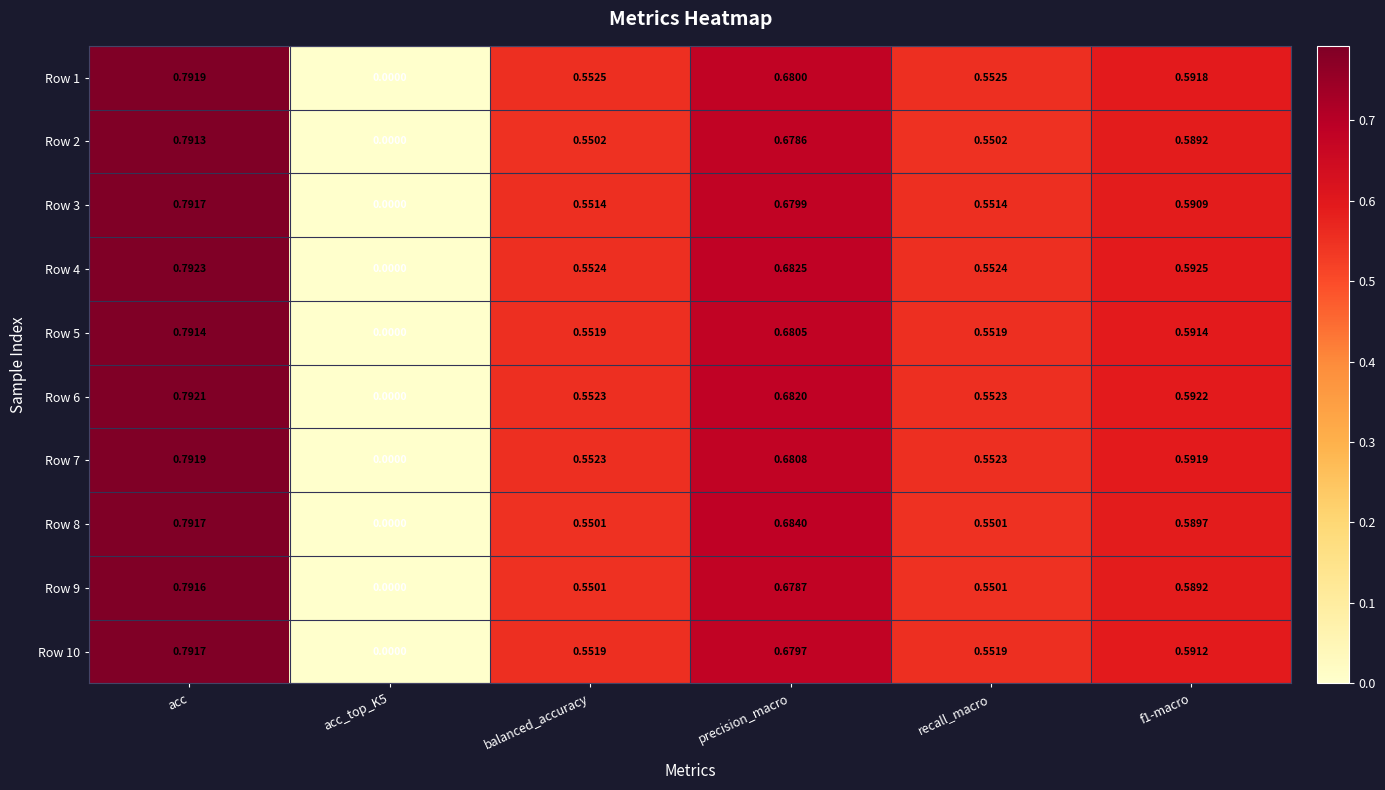

Is the value of Row 7 at precision_macro greater than the value of Row 5 at acc?

No